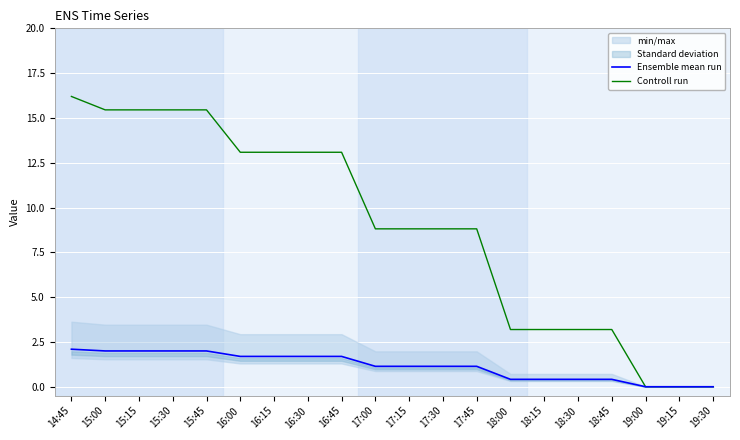

At which category is the sum across all series the highest?

14:45